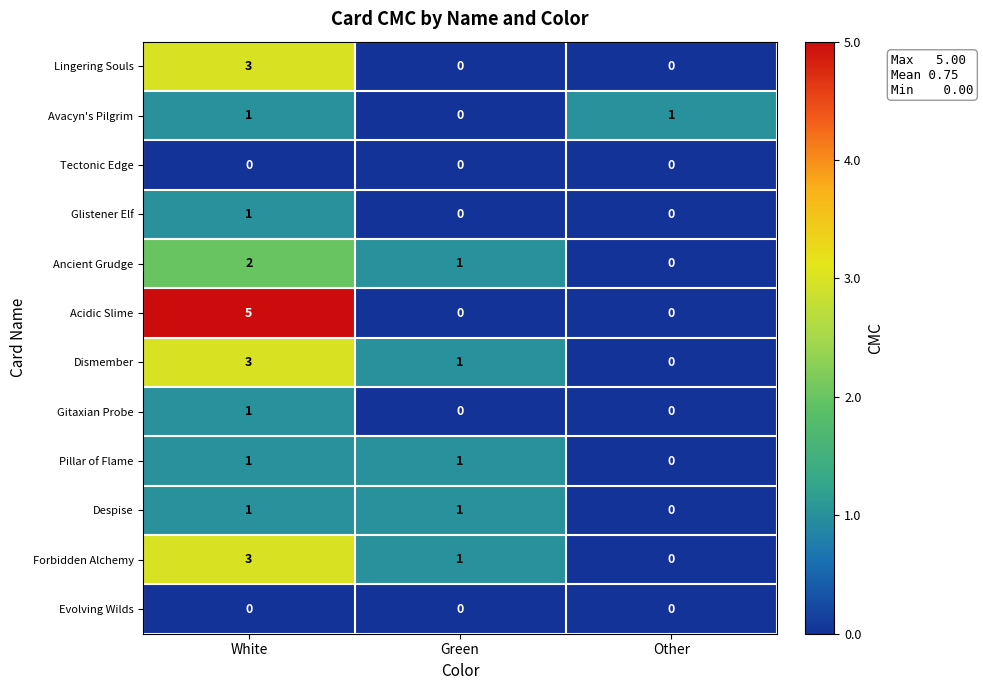

How many Pillar of Flame values are between 0 and 1?

3